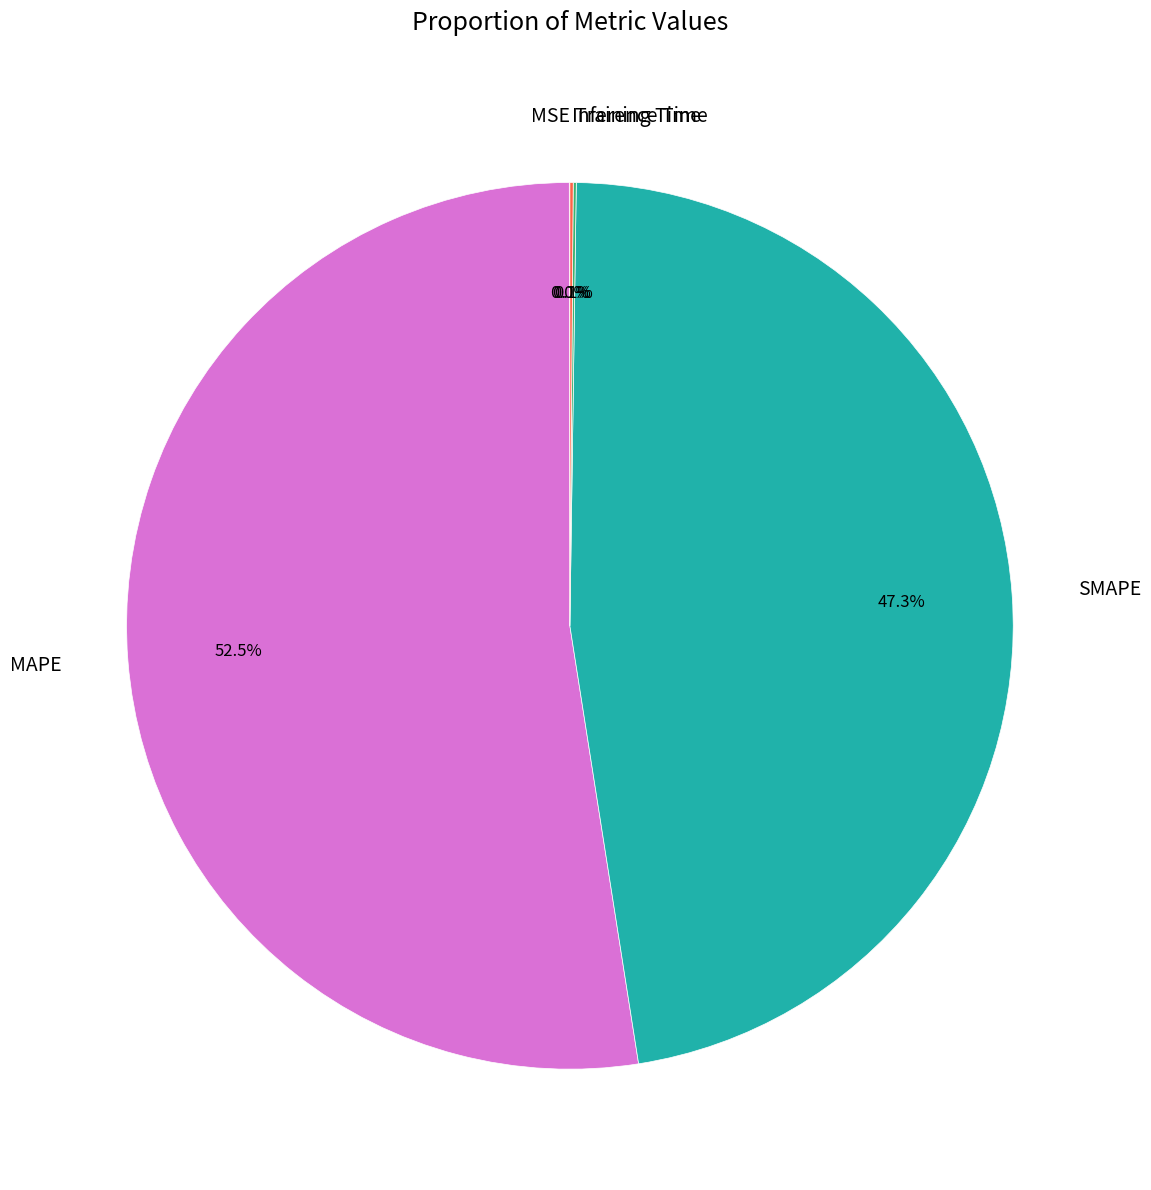

Which slice represents more than half of the pie?

MAPE